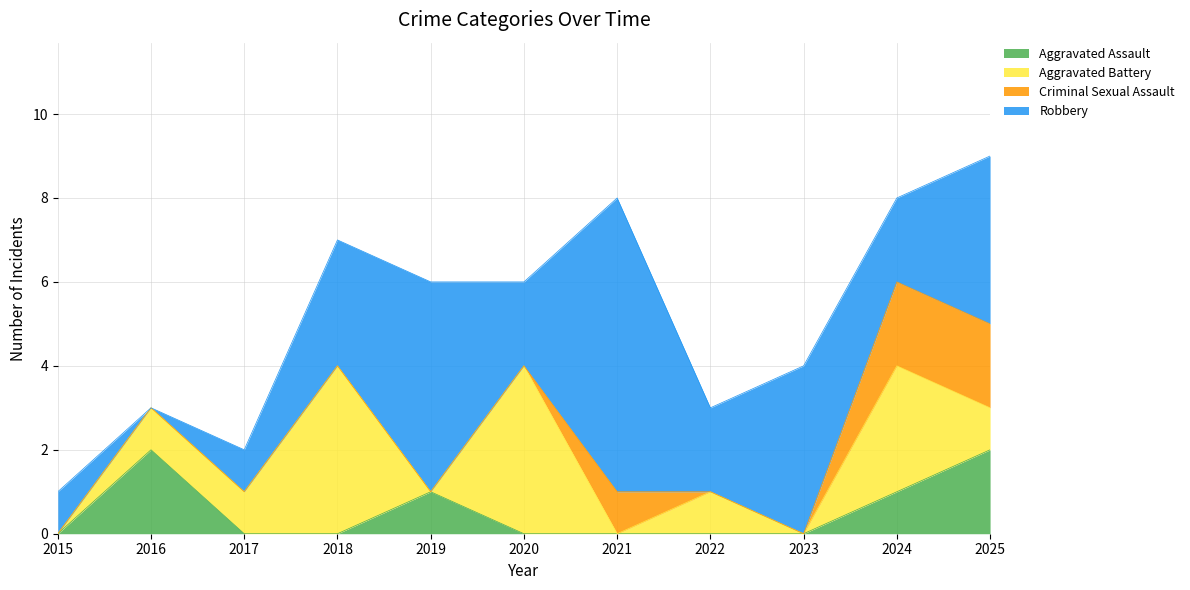

Reading right to left, list all the values displayed in this chart.

Aggravated Assault: 2025=2	2024=1	2023=0	2022=0	2021=0	2020=0	2019=1	2018=0	2017=0	2016=2	2015=0
Aggravated Battery: 2025=1	2024=3	2023=0	2022=1	2021=0	2020=4	2019=0	2018=4	2017=1	2016=1	2015=0
Criminal Sexual Assault: 2025=2	2024=2	2023=0	2022=0	2021=1	2020=0	2019=0	2018=0	2017=0	2016=0	2015=0
Robbery: 2025=4	2024=2	2023=4	2022=2	2021=7	2020=2	2019=5	2018=3	2017=1	2016=0	2015=1